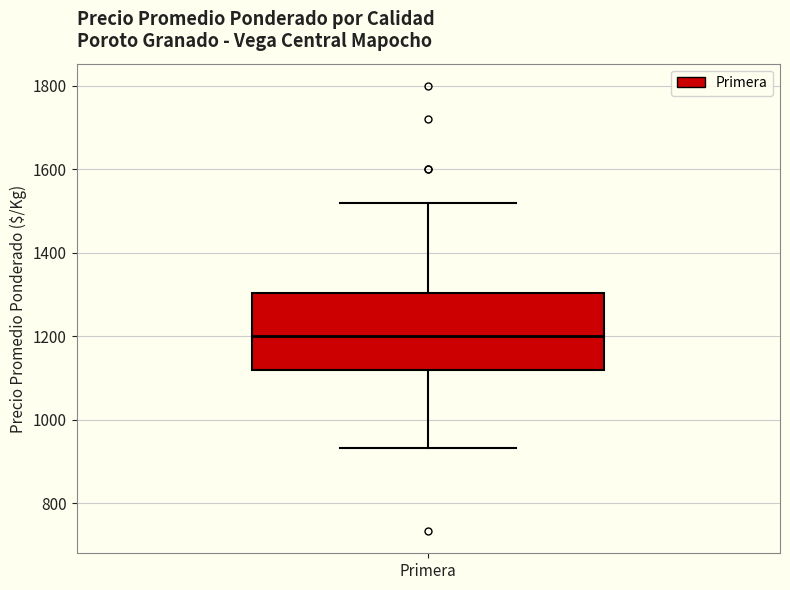

Transcribe this box plot: give where the median line is, the range the box spans, and where the two whiskers end, as read against the y-axis. The values are not printed on the chart, so give them approximately, as read against the axis.

median 1200, box 1120 to 1300, whiskers 940 to 1520